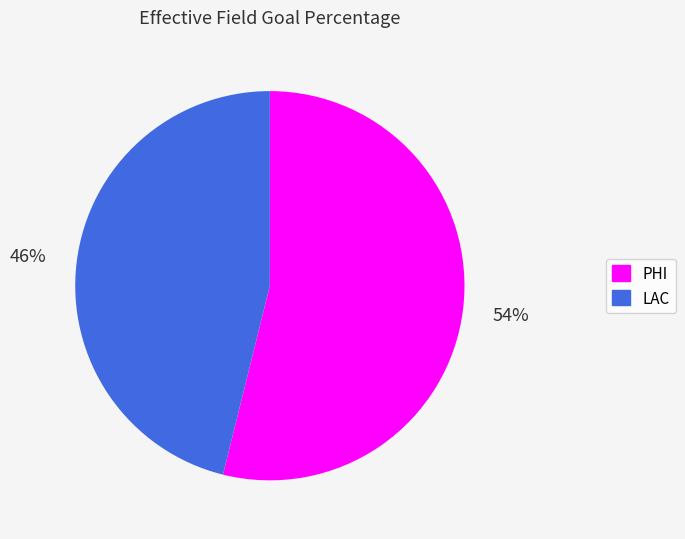

Is there a majority slice in this chart?

Yes